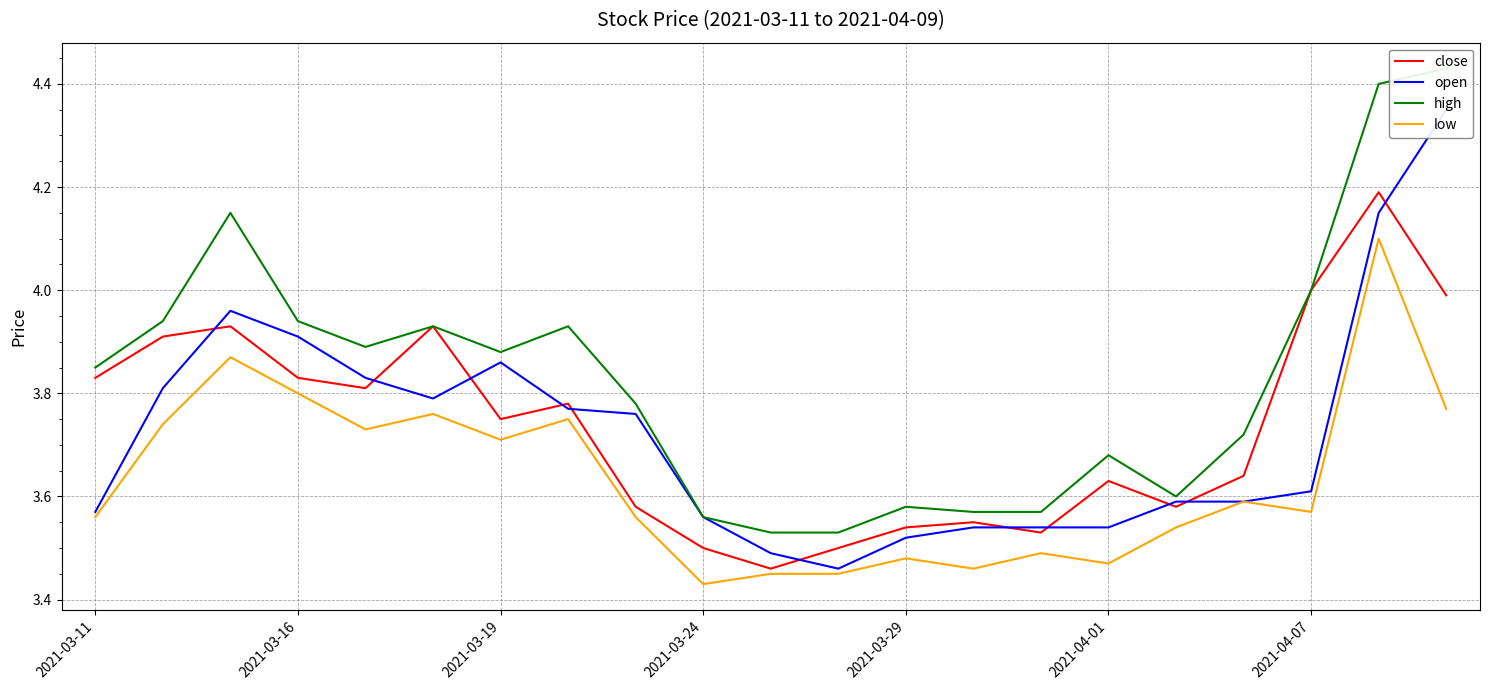

How many interior local valleys does the open series have?

2